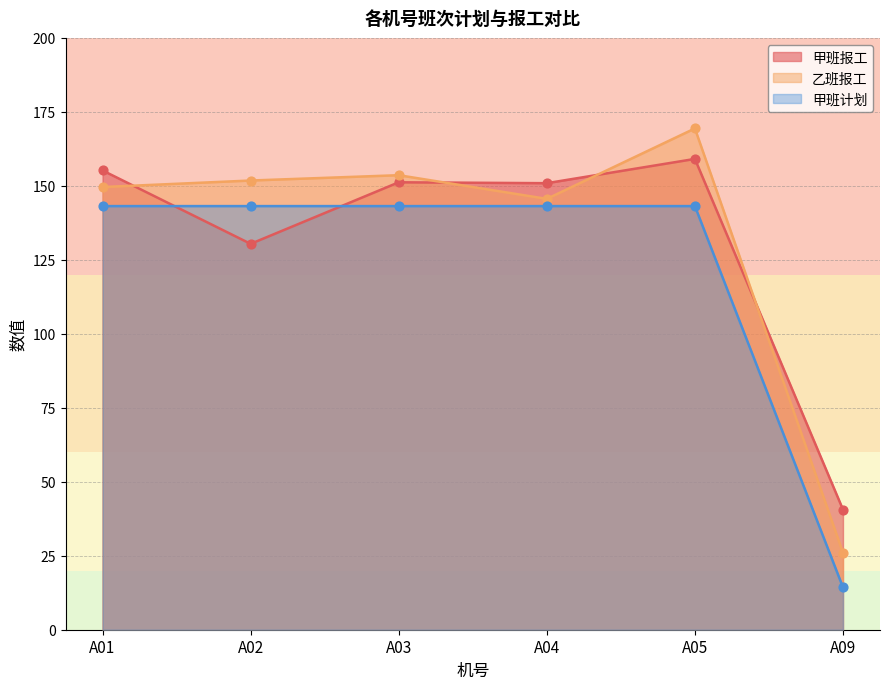

At how many categories does at least one series exceed 102?

5